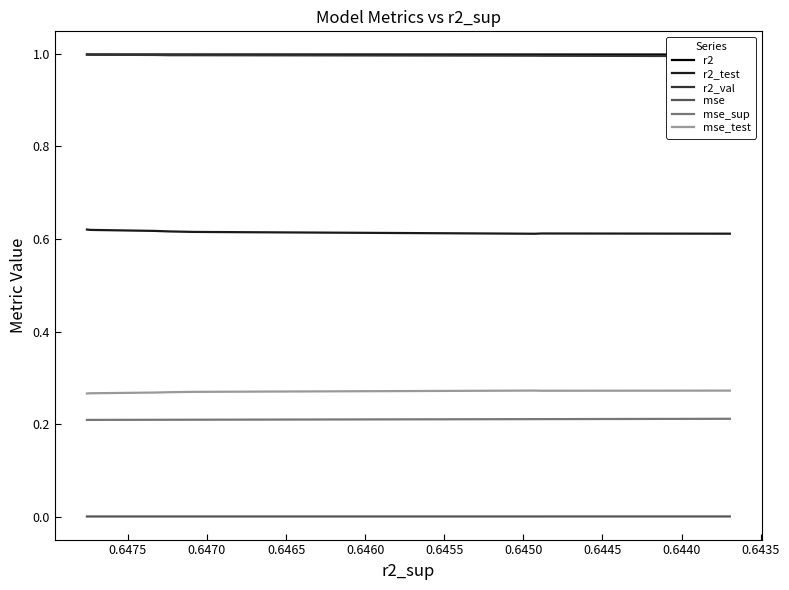

Reading left to right, what are all the values shown in this chart?

r2: 1.0	1.0	1.0	1.0	1.0	1.0	1.0	1.0	1.0	1.0
r2_test: 0.6	0.6	0.6	0.6	0.6	0.6	0.6	0.6	0.6	0.6
r2_val: 1.0	1.0	1.0	1.0	1.0	1.0	1.0	1.0	1.0	1.0
mse: 0.0	0.0	0.0	0.0	0.0	0.0	0.0	0.0	0.0	0.0
mse_sup: 0.2	0.2	0.2	0.2	0.2	0.2	0.2	0.2	0.2	0.2
mse_test: 0.3	0.3	0.3	0.3	0.3	0.3	0.3	0.3	0.3	0.3